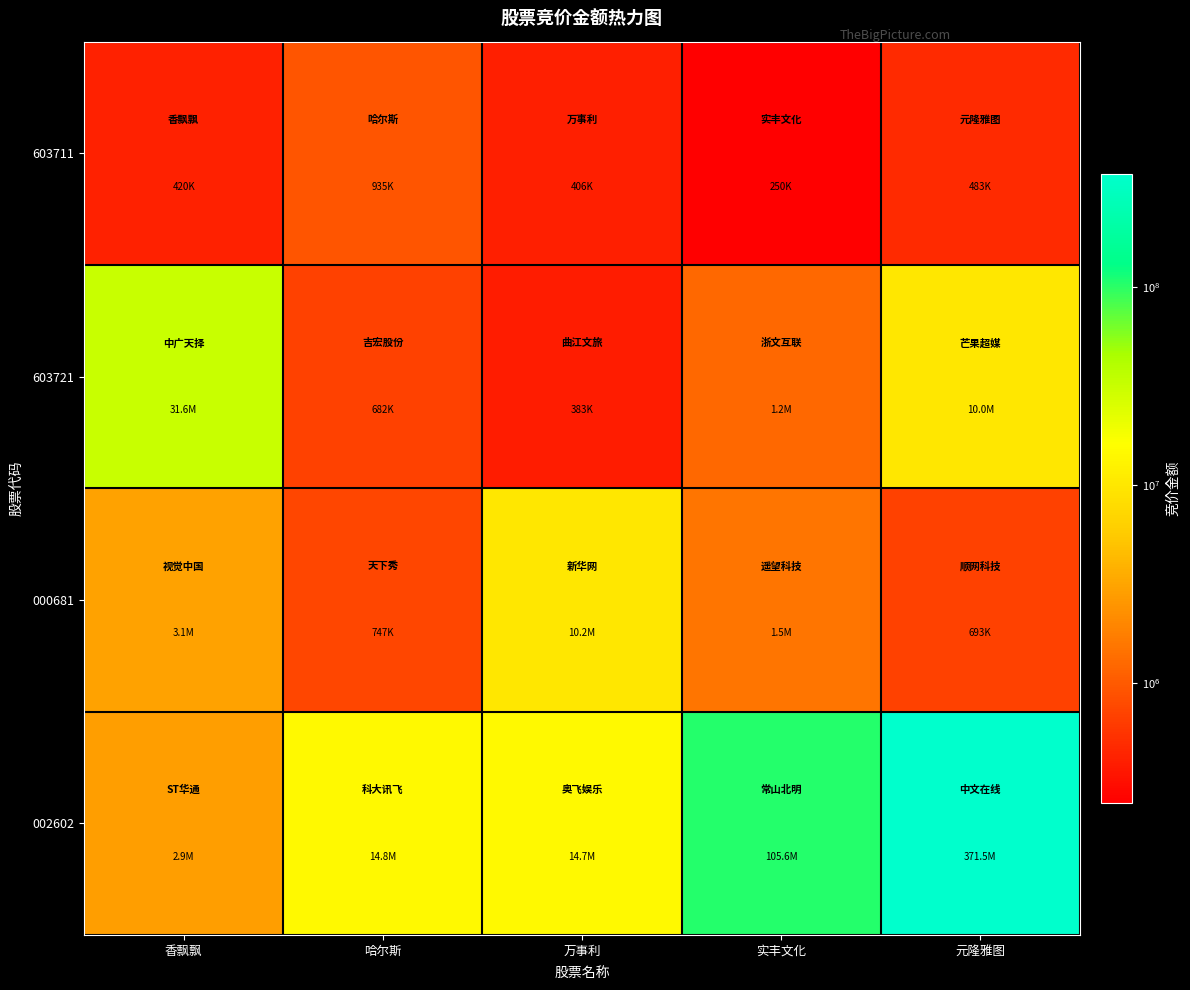

Reading left to right, what are all the values shown in this chart?

603711: 香飘飘=419717	哈尔斯=934731	万事利=405618	实丰文化=249676	元隆雅图=483165
603721: 香飘飘=31596480	哈尔斯=681792	万事利=383130	实丰文化=1242736	元隆雅图=9965348
000681: 香飘飘=3065920	哈尔斯=746550	万事利=10156640	实丰文化=1540140	元隆雅图=693065
002602: 香飘飘=2859780	哈尔斯=14764750	万事利=14663125	实丰文化=105649224	元隆雅图=371525616